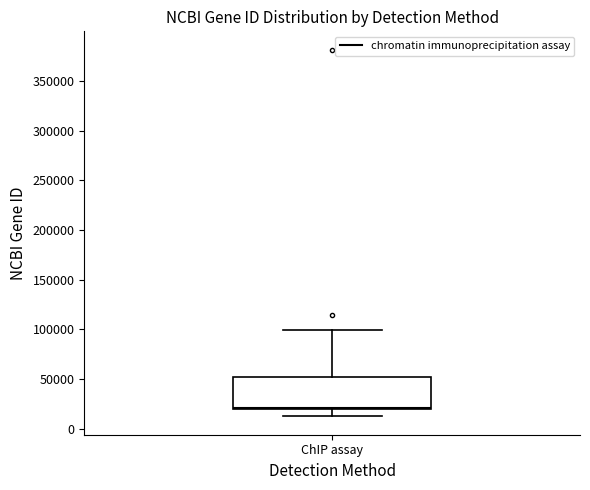

Read this box plot against the y-axis: the position of the median line, the range covered by the box, and the ends of both whiskers. The values are not printed on the chart, so give them approximately, as read against the axis.

median 20000 (just above the box's lower edge), box 20000 to 55000, whiskers 15000 to 100000